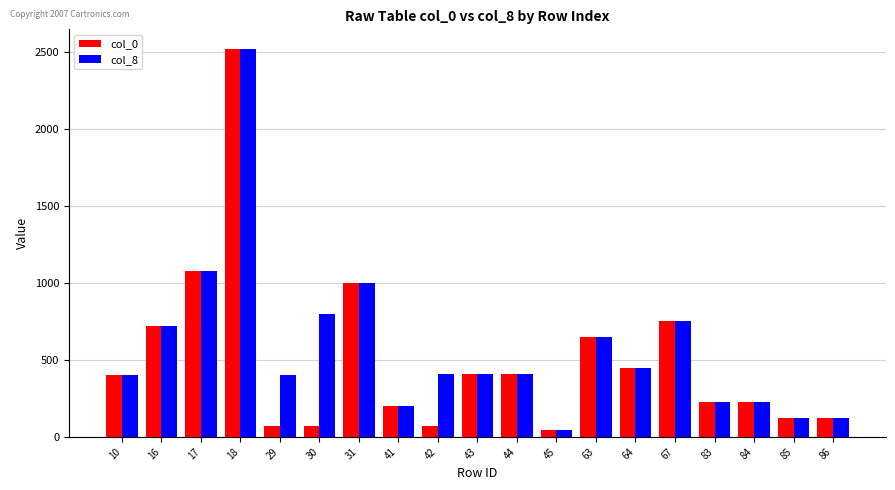

The value of col_0 at 29 is 70.0. True or false?

True